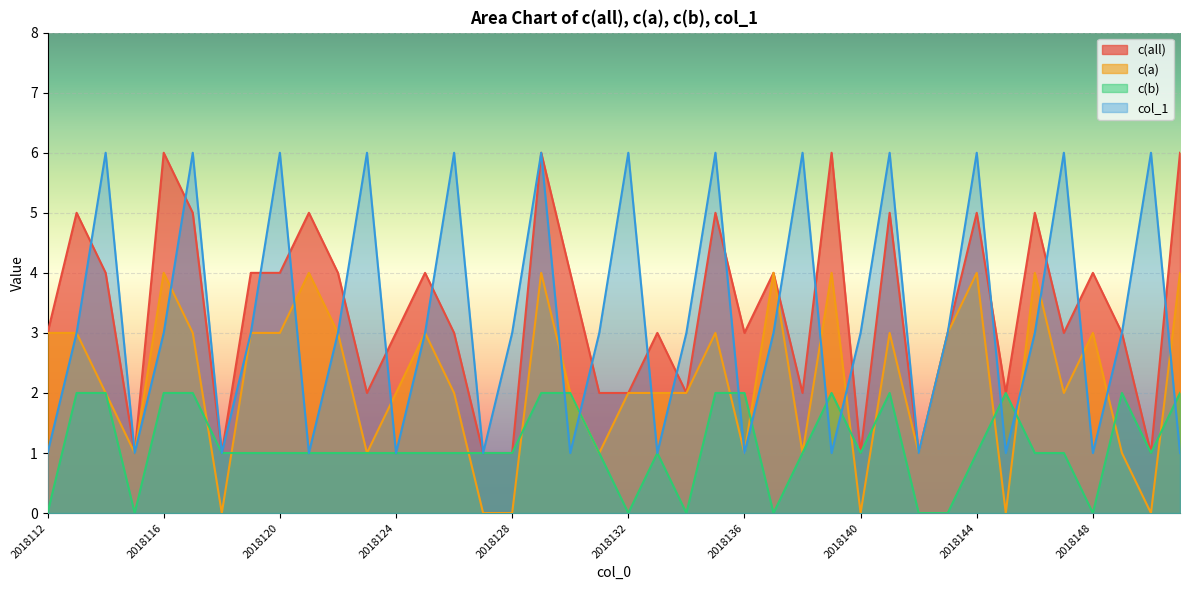

Count the number of data series in this chart.

4